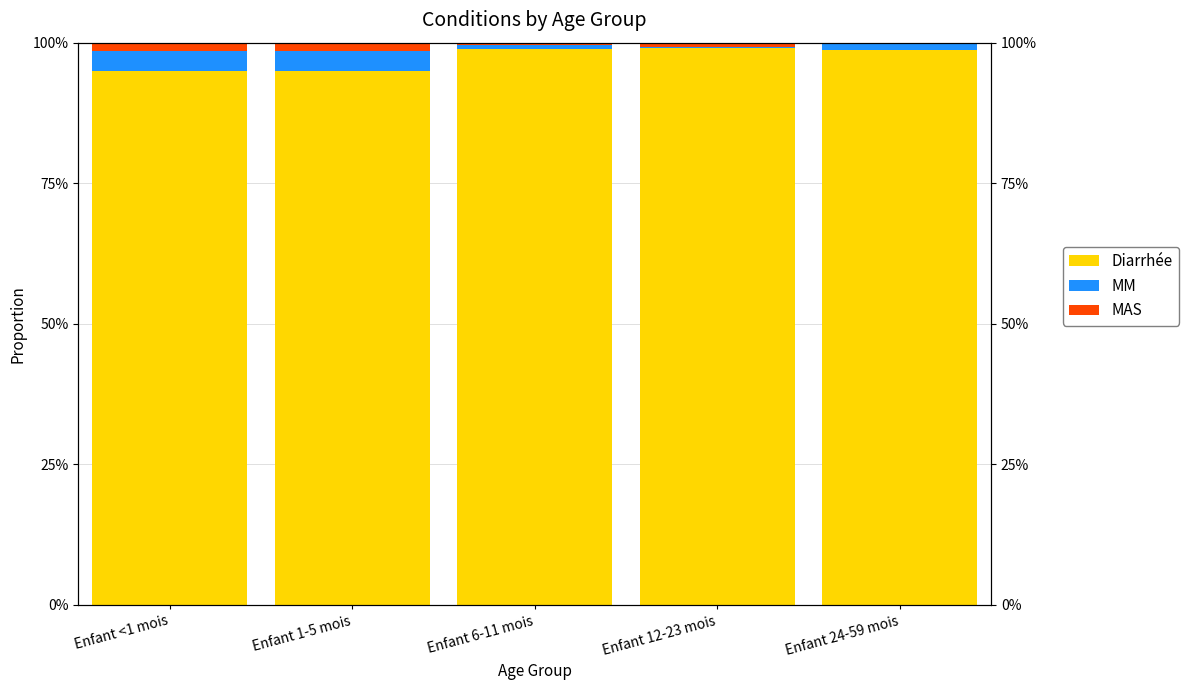

Which category has the lowest value in the MAS series?

Enfant 24-59 mois